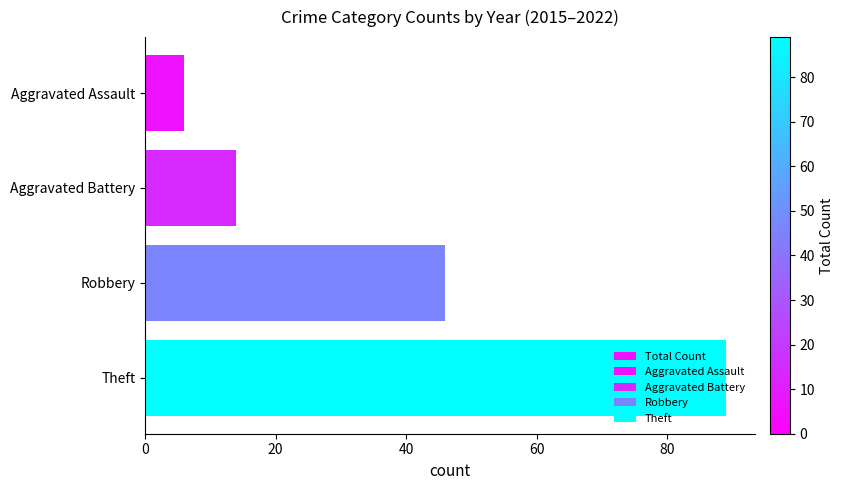

What is the minimum value shown in the chart?

6